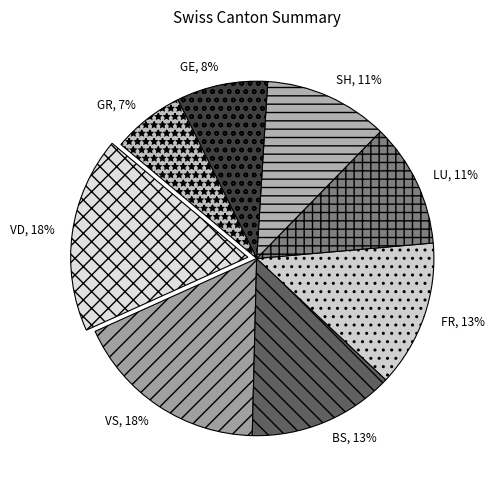

Which has a higher value, VD or FR?

VD